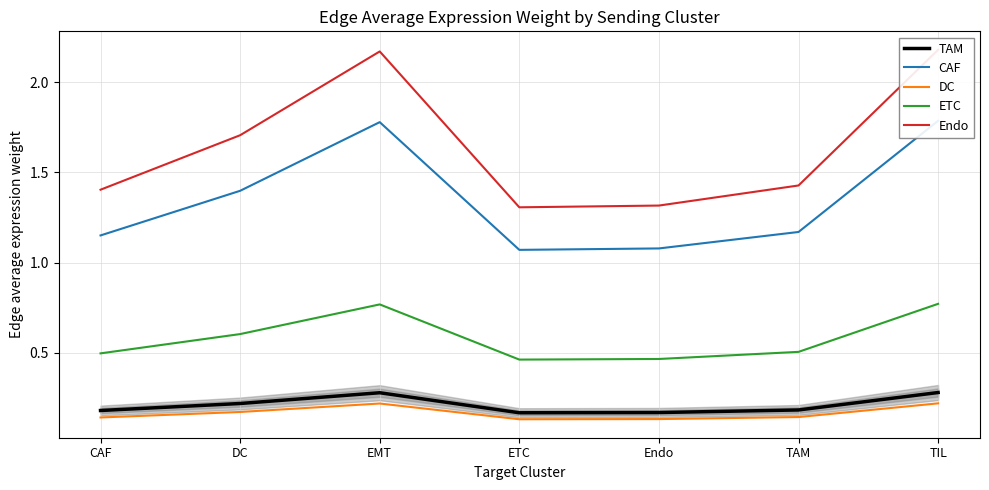

What is the difference between the maximum and second lowest values in the TAM series?

0.1